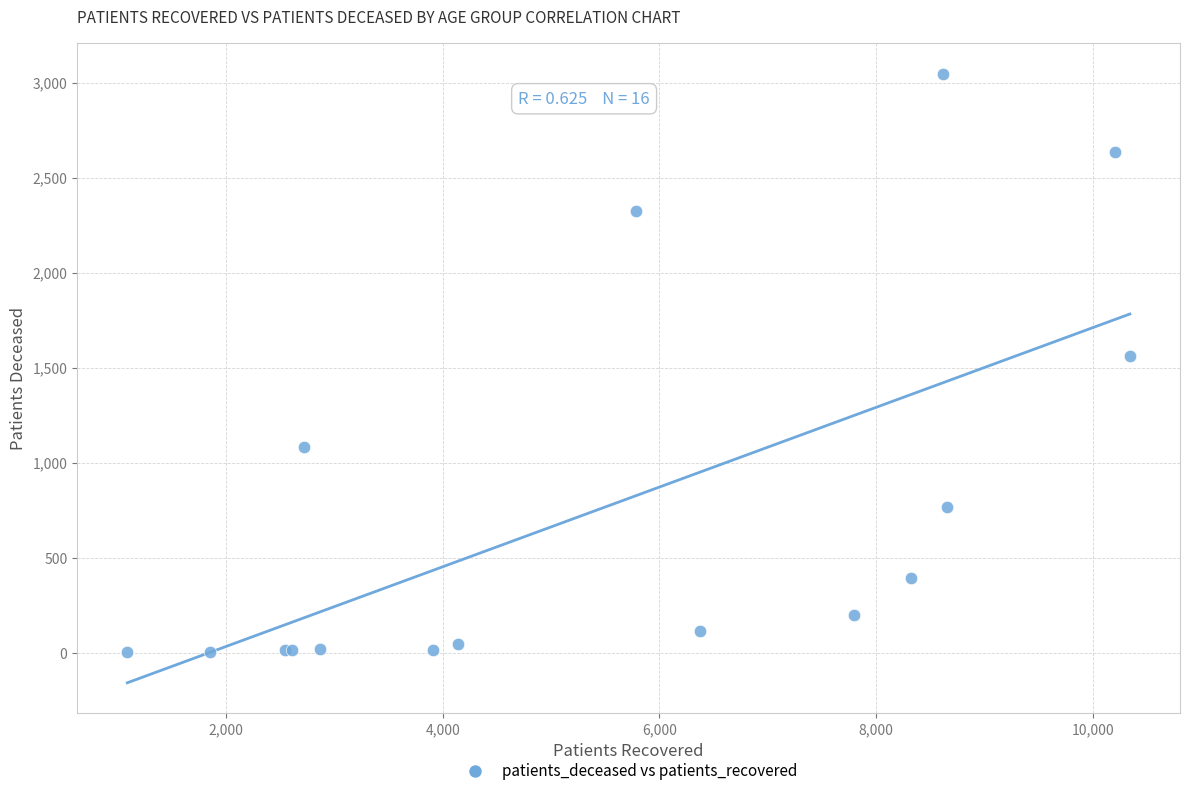

What Y value in the scatter plot is closest to 1524?

1561